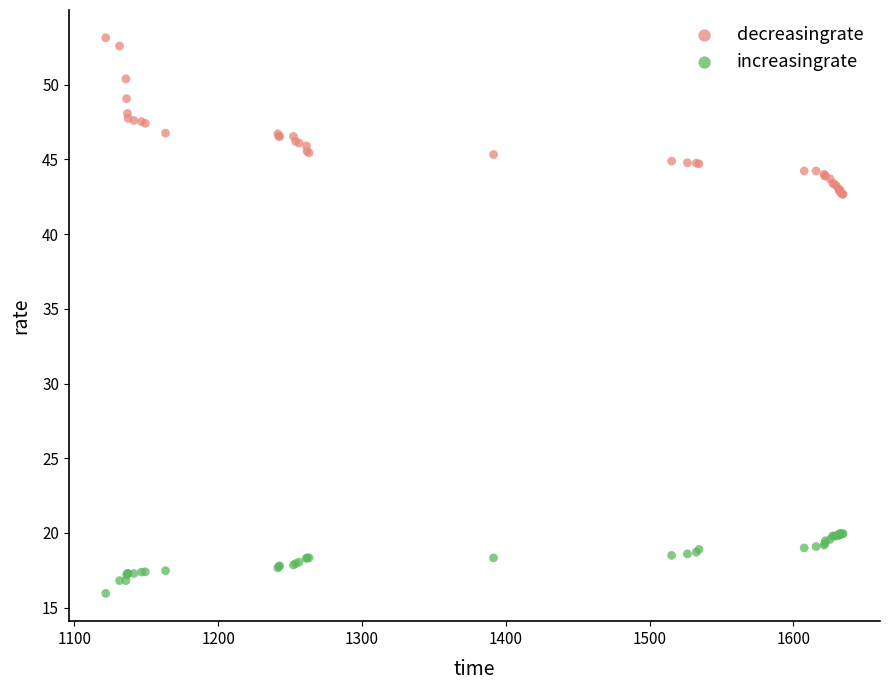

Which series contains the highest Y value?

decreasingrate